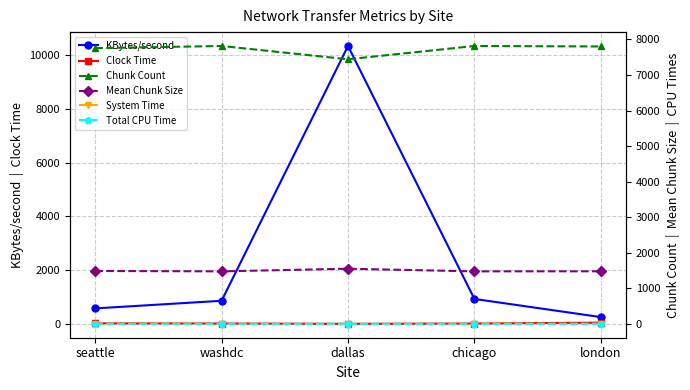

What is the difference between the highest and lowest values at seattle?

7754.9